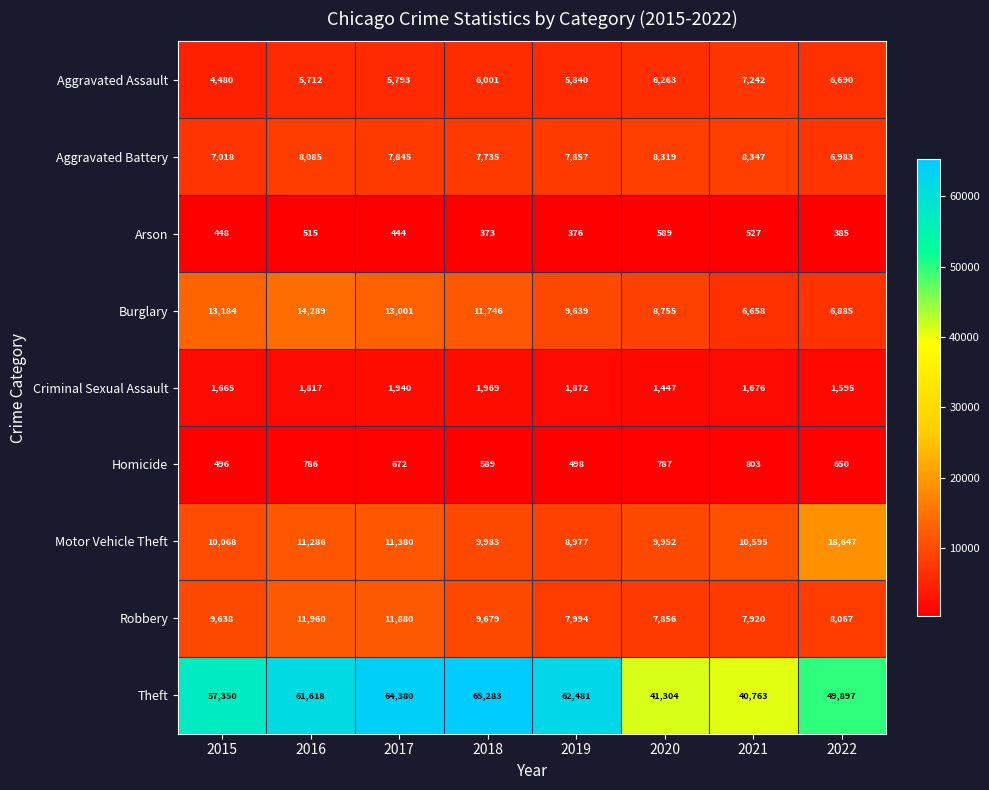

What is the smallest value displayed?

373